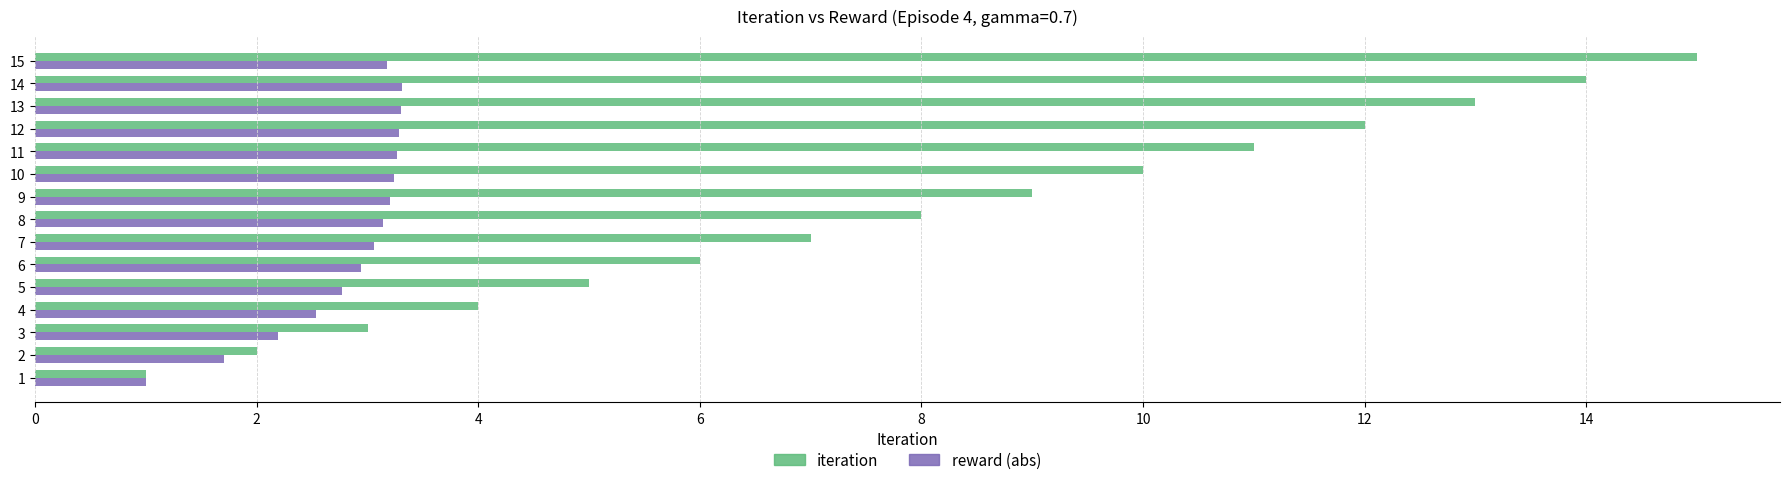

What is the smallest value displayed?

1.0